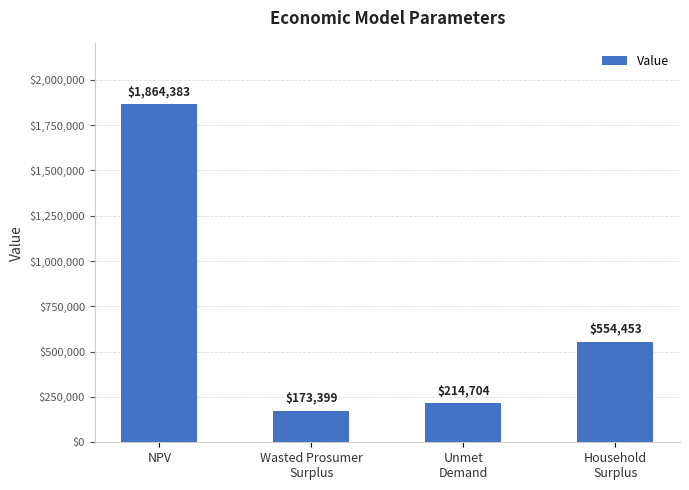

Between Unmet
Demand and Wasted Prosumer
Surplus, which is larger?

Unmet
Demand